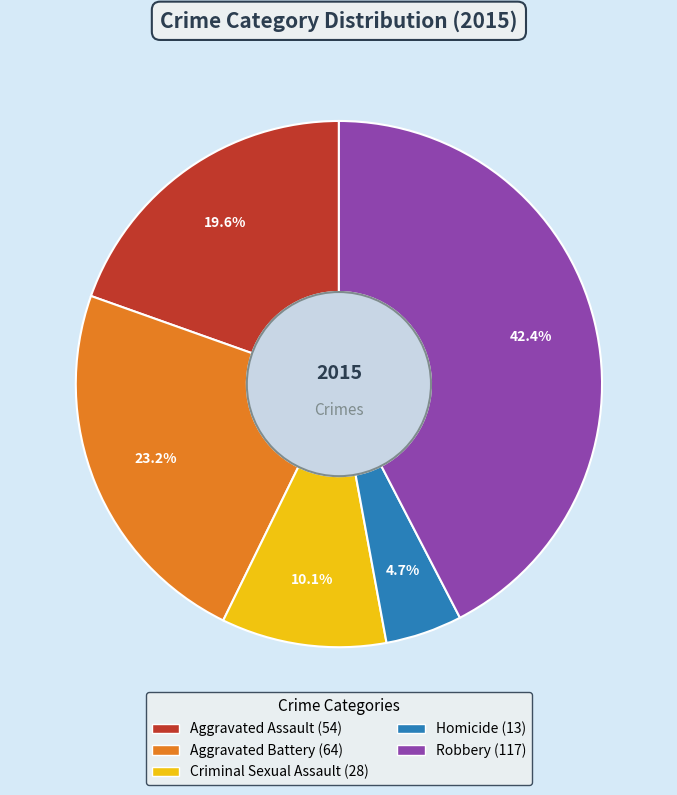

Count the number of slices in the pie.

5